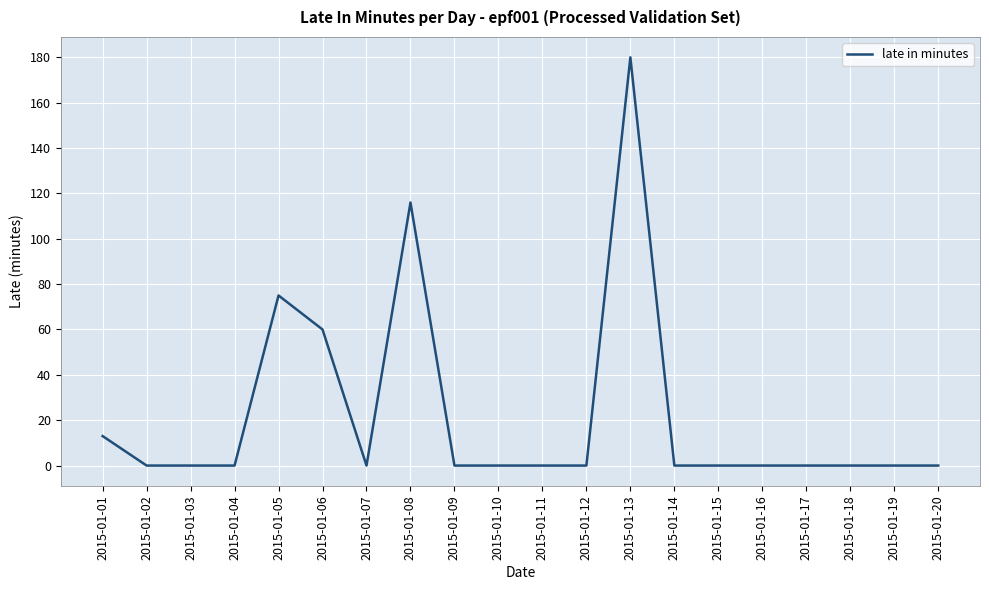

Reading left to right, transcribe all the data shown in this chart.

13	0	0	0	75	60	0	116	0	0	0	0	180	0	0	0	0	0	0	0